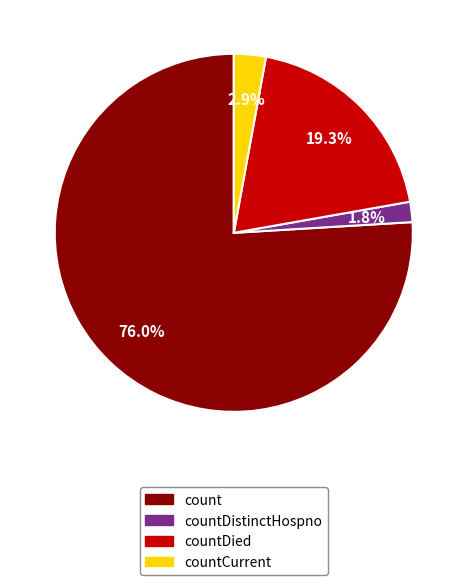

How many segments does this pie chart have?

4